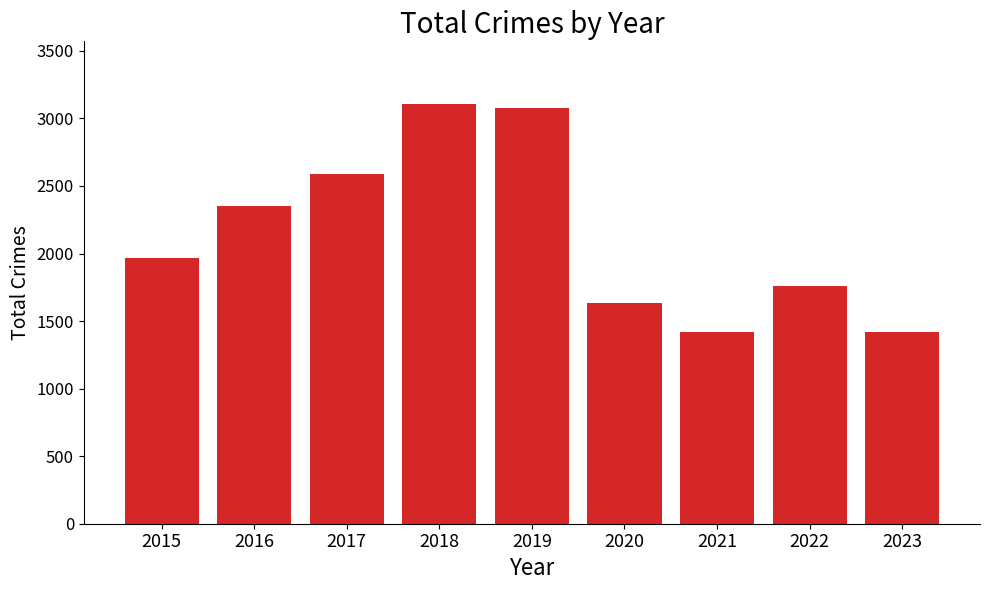

Reading left to right, transcribe all the data shown in this chart.

1968	2352	2592	3105	3080	1634	1422	1760	1422